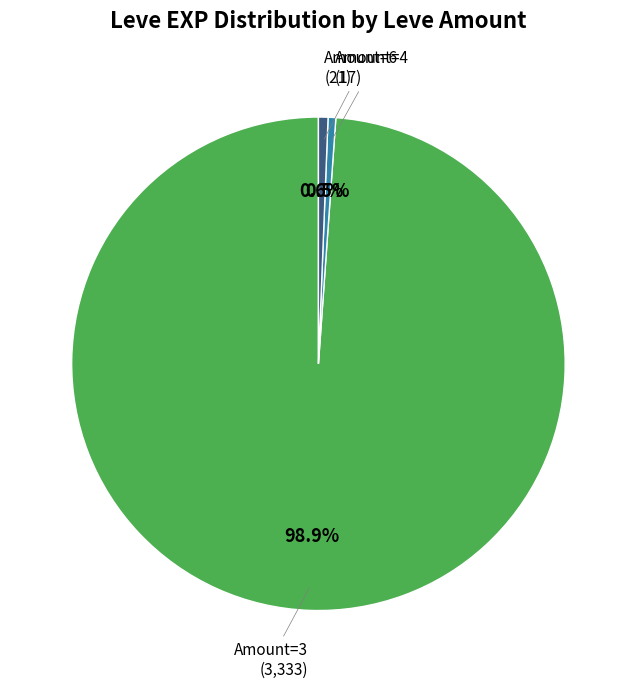

Is there a majority slice in this chart?

Yes